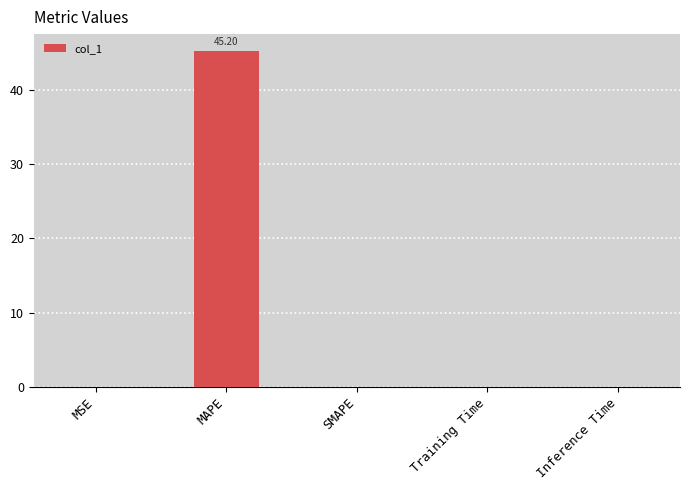

What is the sum of all values?

45.2